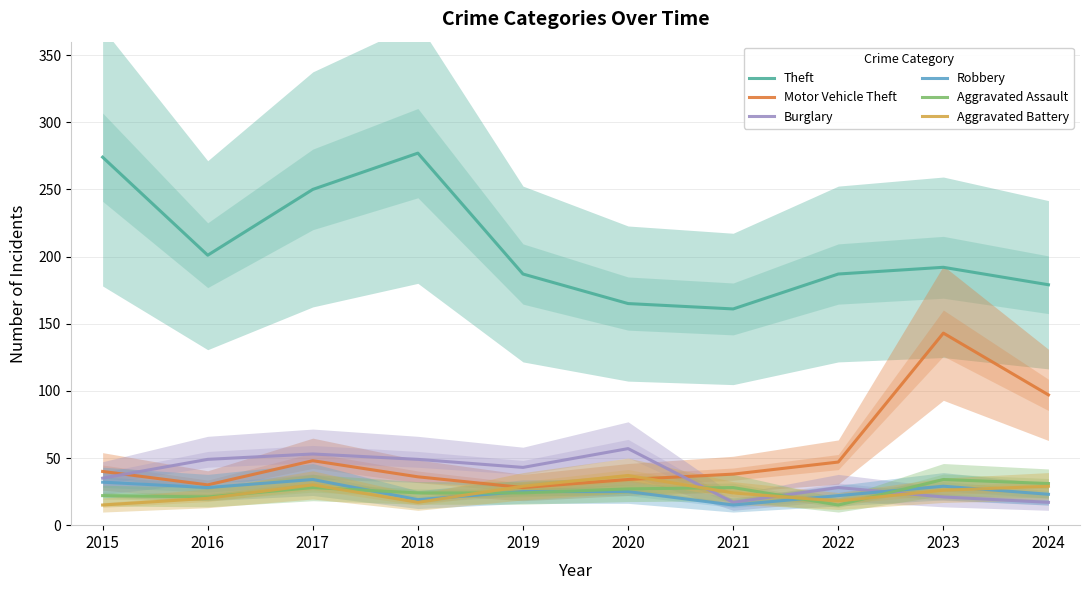

True or false: Aggravated Battery has more than 2 points higher than both neighbors.

False